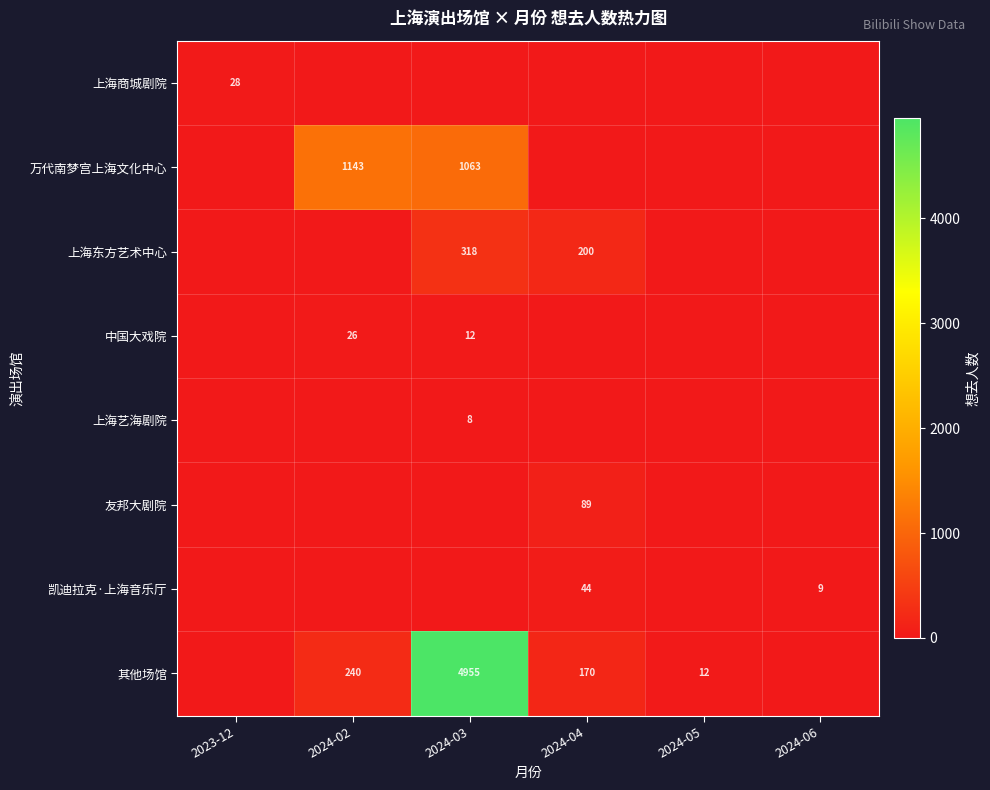

True or false: 友邦大剧院 has a value of 128 at 2024-04.

False